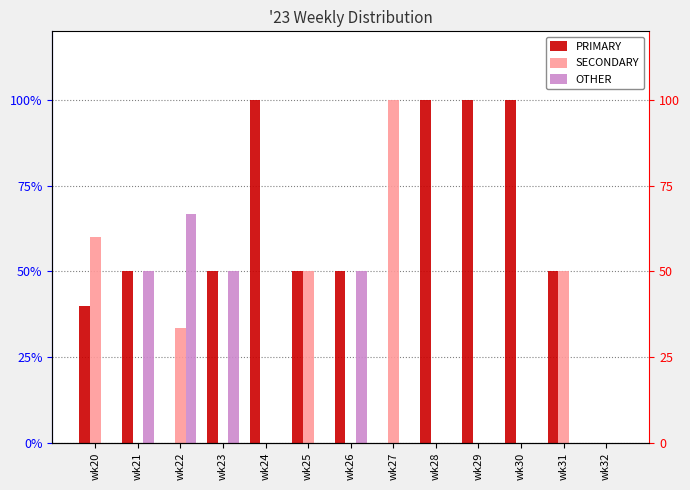

What is the sum of all SECONDARY values?

293.3